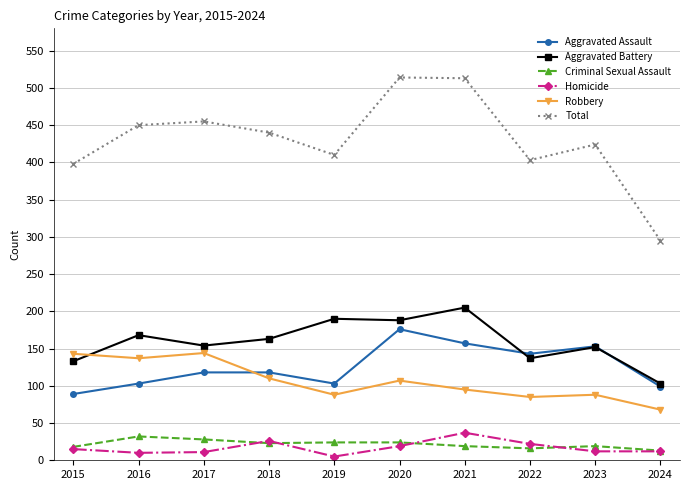

The value of Homicide at 2023 is 12. True or false?

True